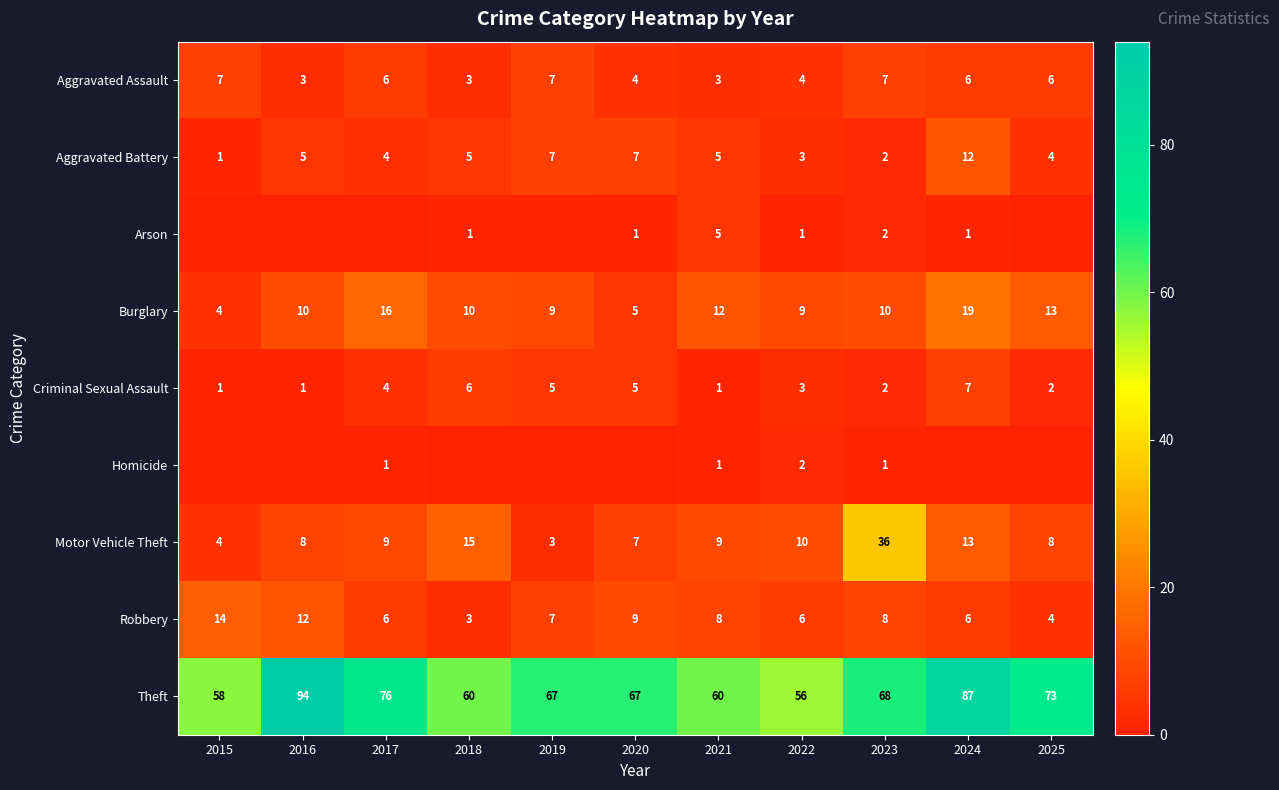

Which category has the lowest value in the Burglary series?

2015